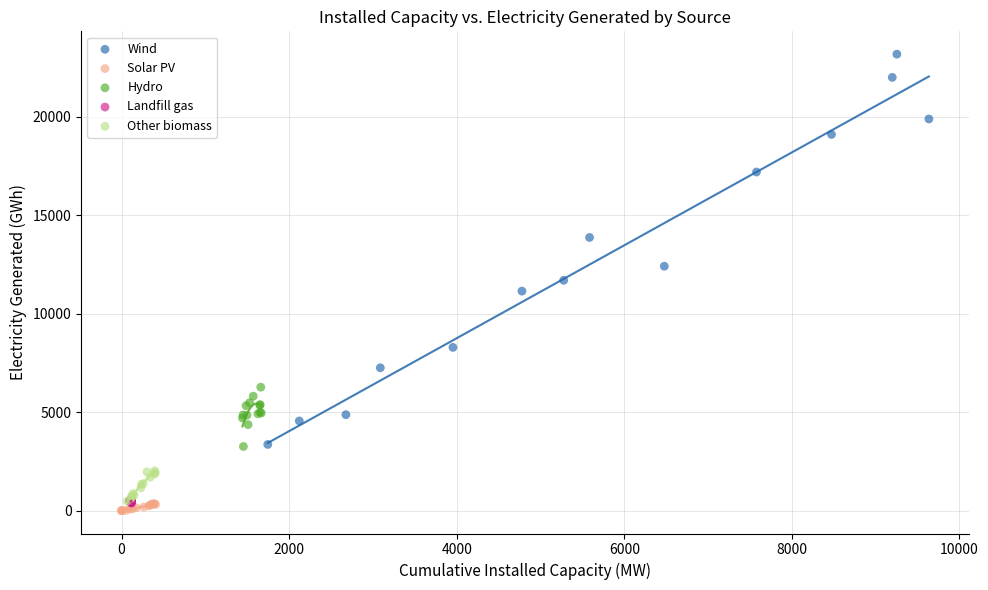

Which series contains the highest Y value?

Wind